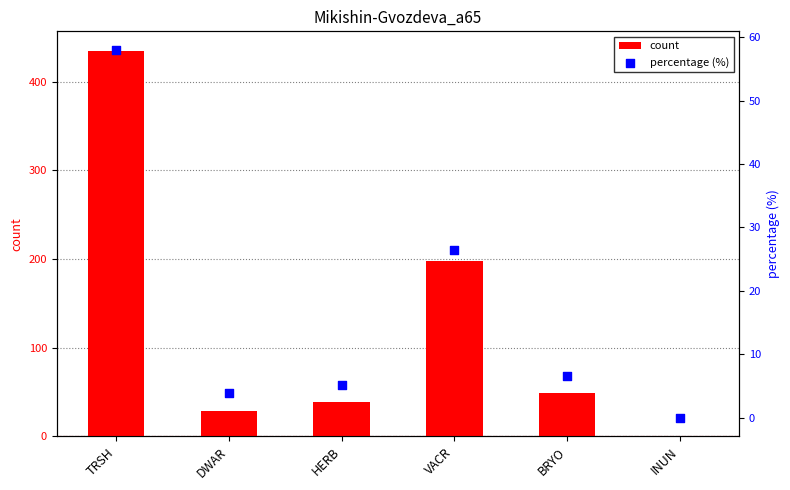

Which series has the largest total across all categories?

count